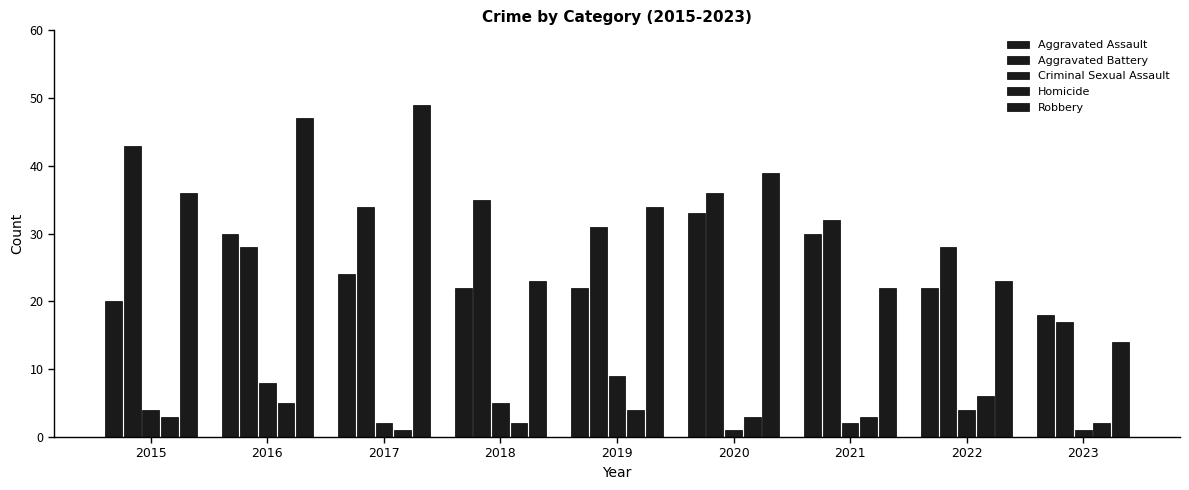

How many data points does each series have?

9